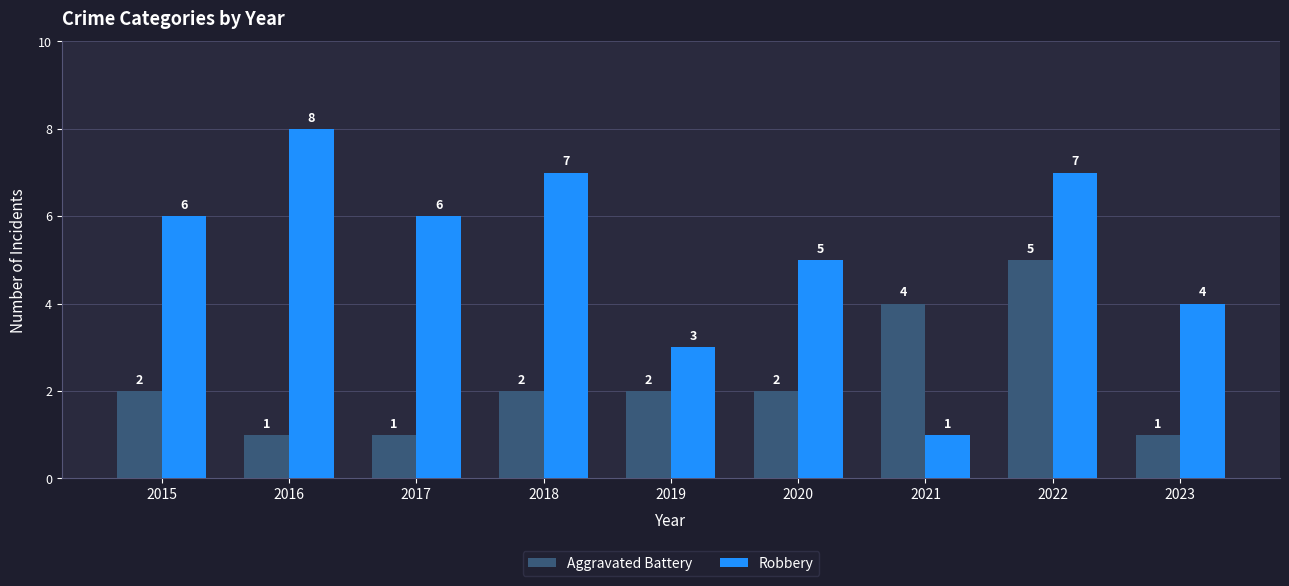

What is the difference between the maximum and minimum values in the Aggravated Battery series?

4